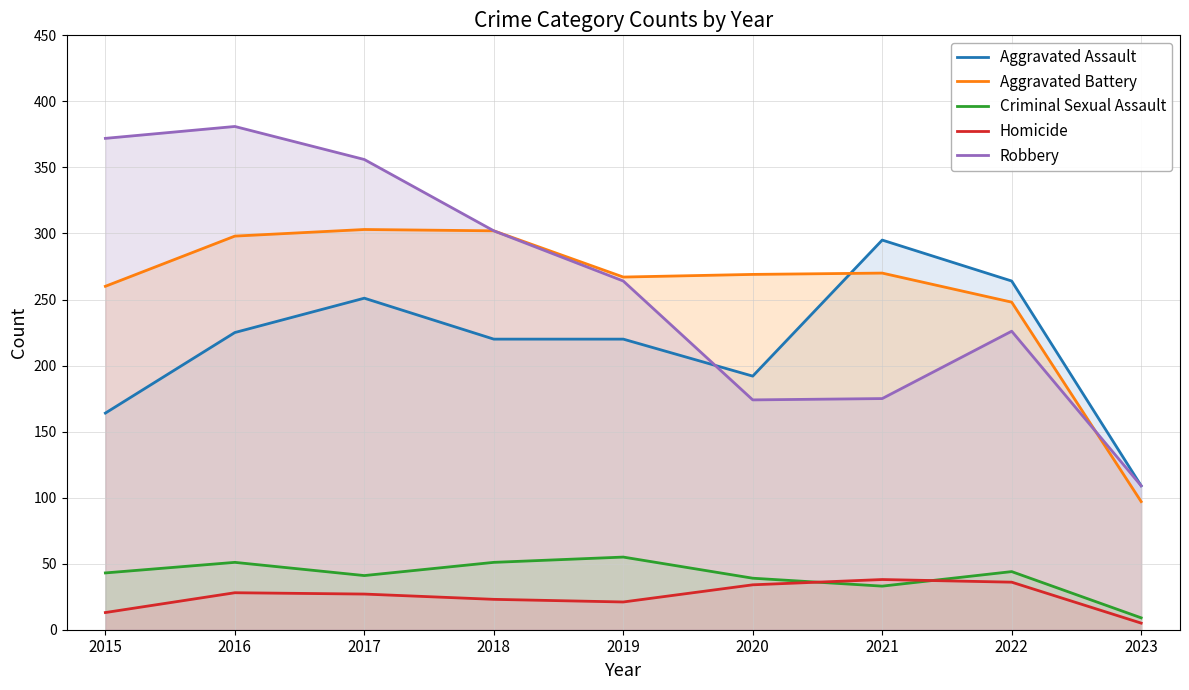

How many lines are shown in the chart?

5